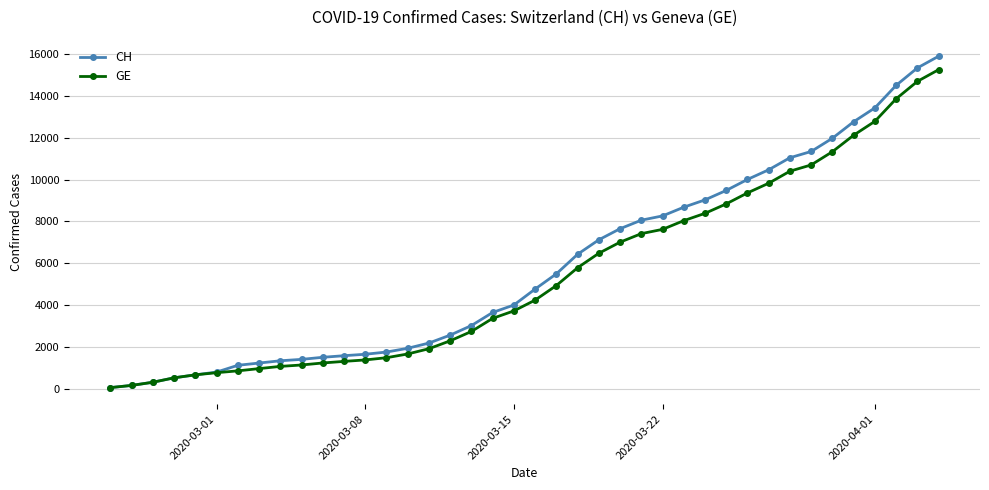

What is the maximum value shown in the chart?

15884